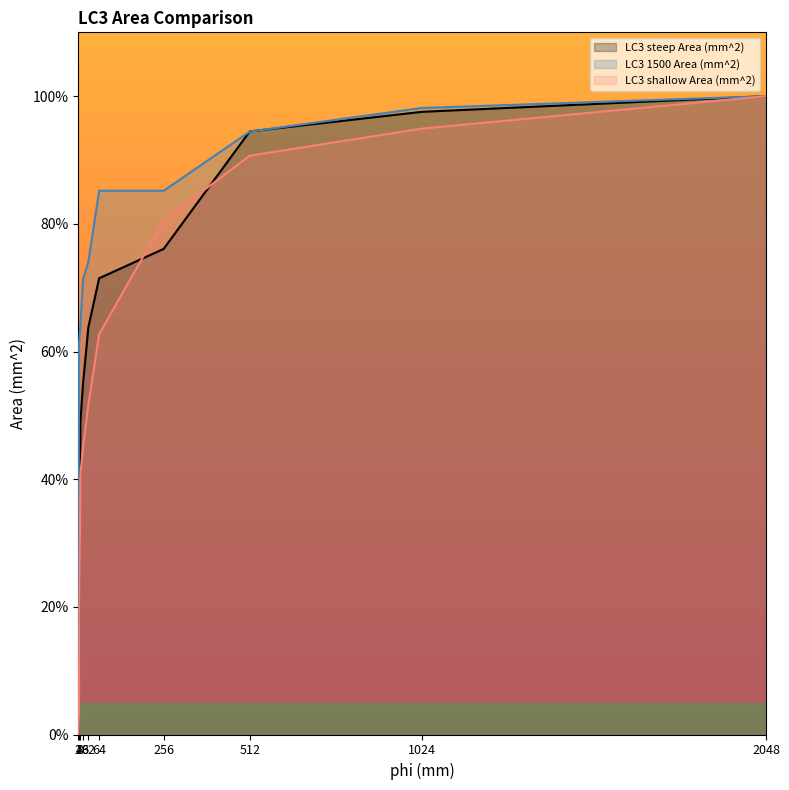

True or false: LC3 shallow Area (mm^2) has more than 1 points higher than both neighbors.

False